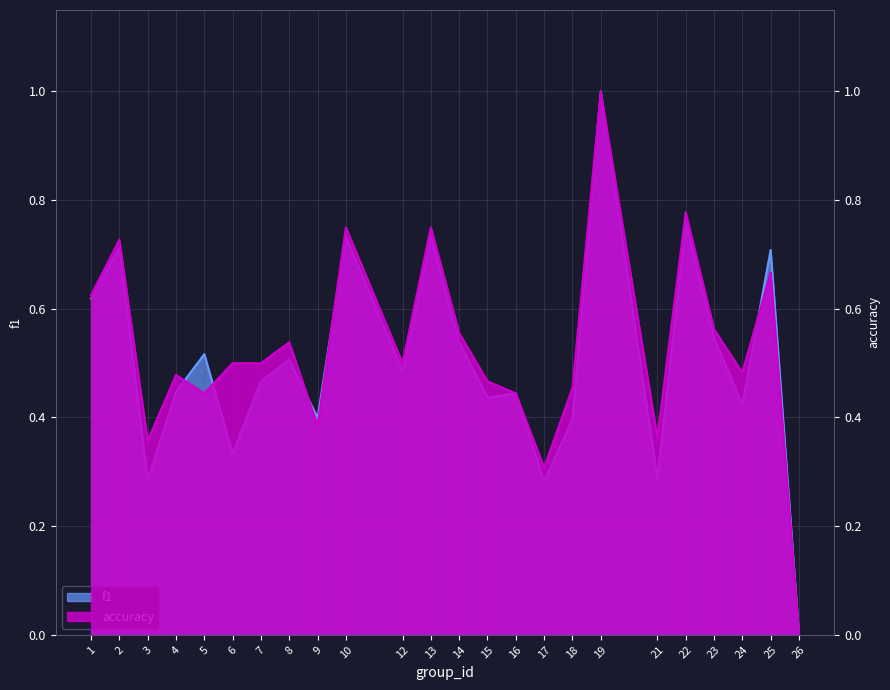

Is it true that accuracy equals 0.4 at 9?

True